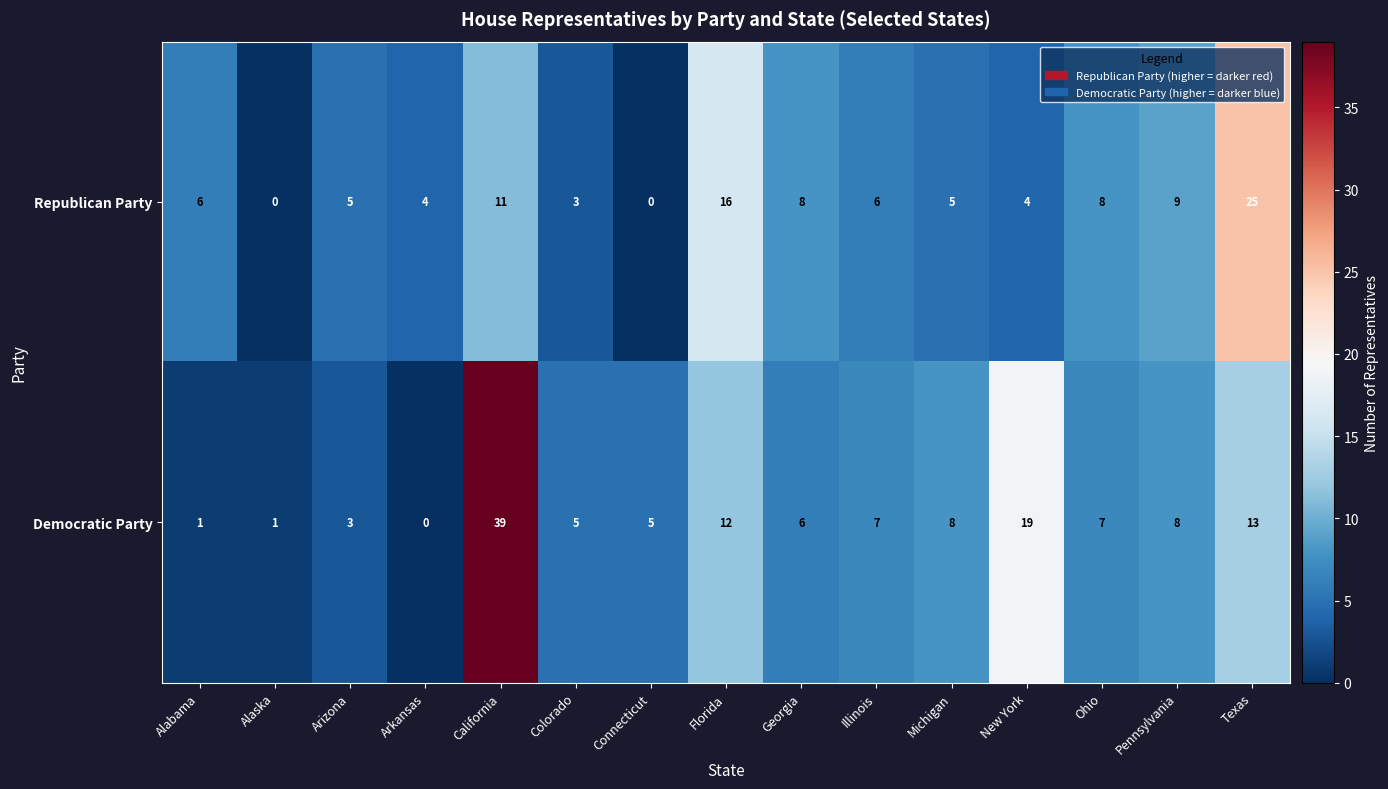

The Democratic Party series shows 53 at California. True or false?

False